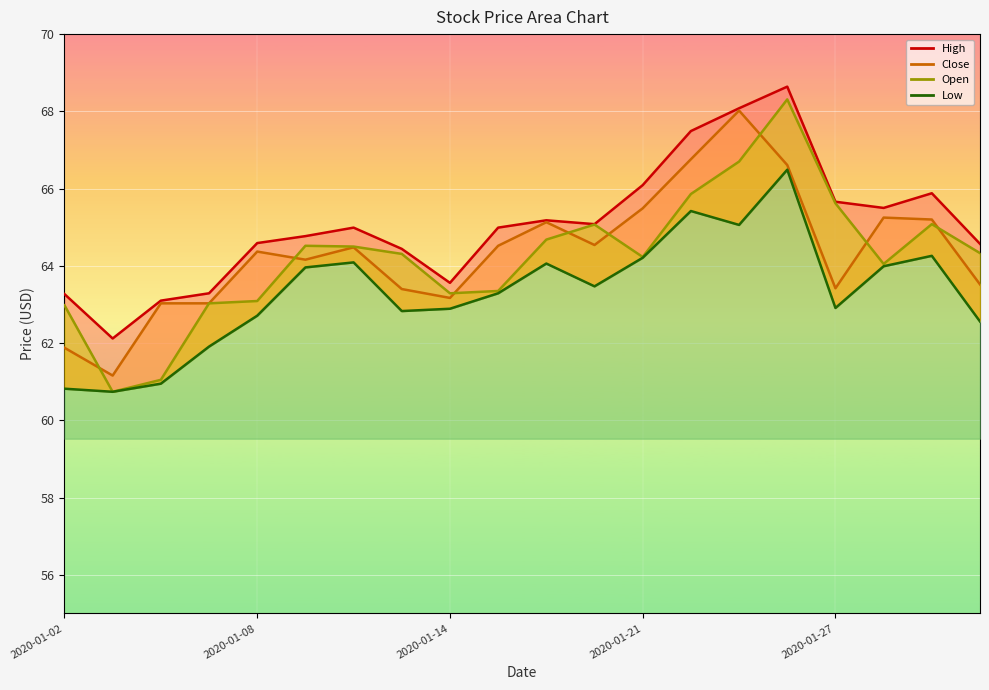

Rank the series at 2020-01-08 from highest to lowest value.

High, Close, Open, Low